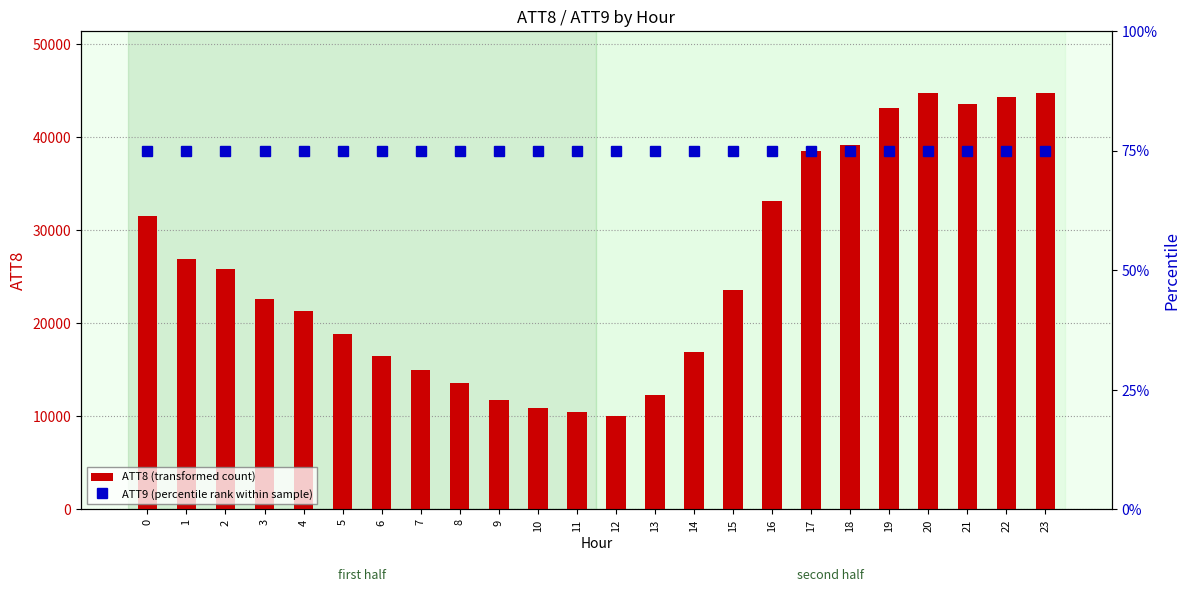

What is the value of the ATT8 (transformed count) bar at the 24th from the left?

44700